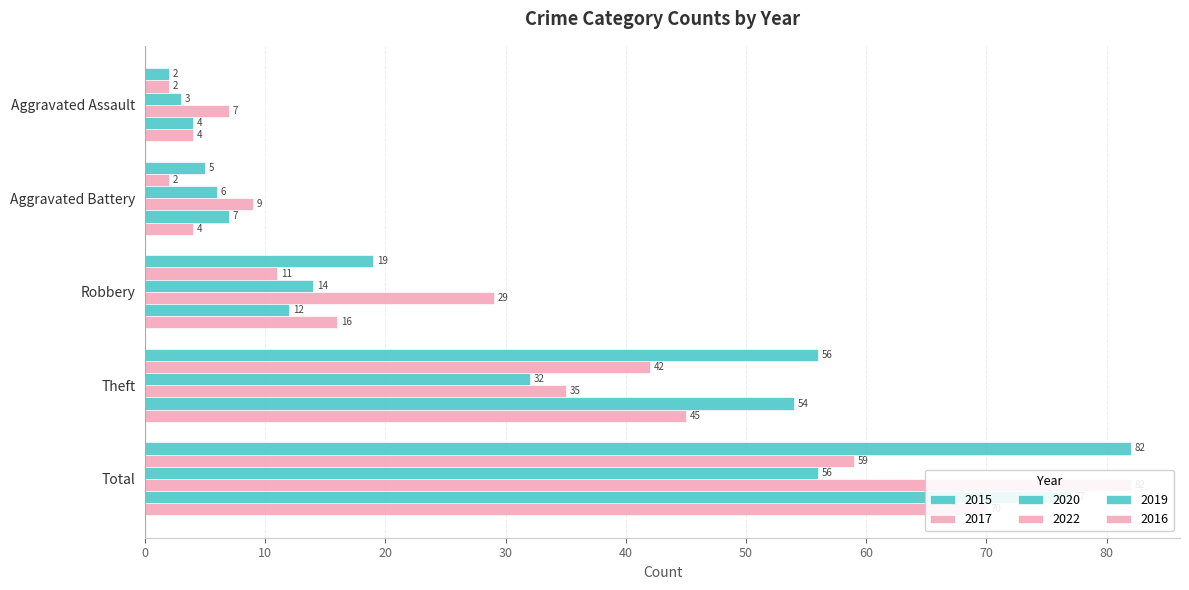

Where is 2020 nearest to the value 29?

Theft